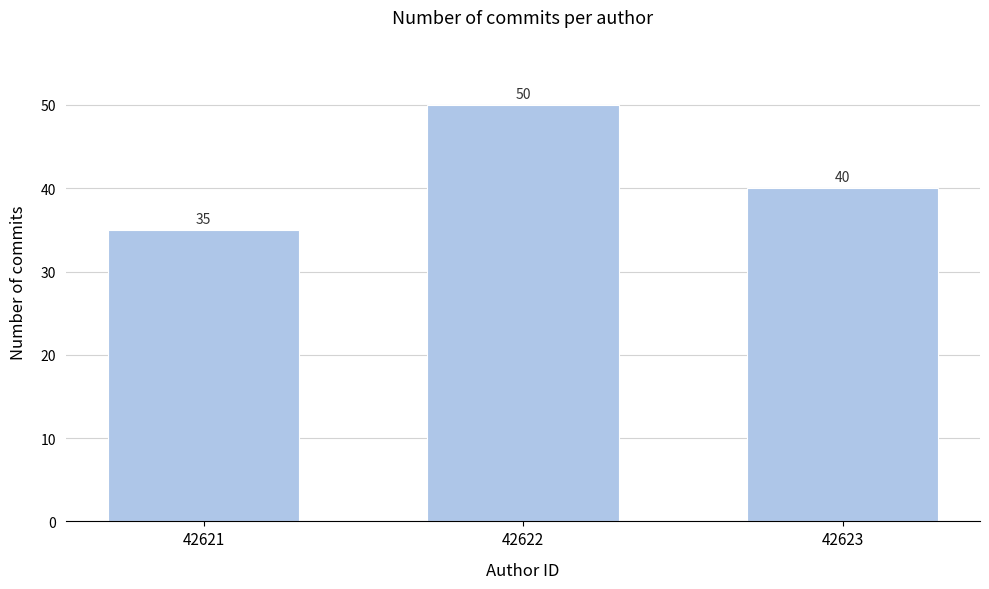

Reading left to right, what are all the values shown in this chart?

35	50	40